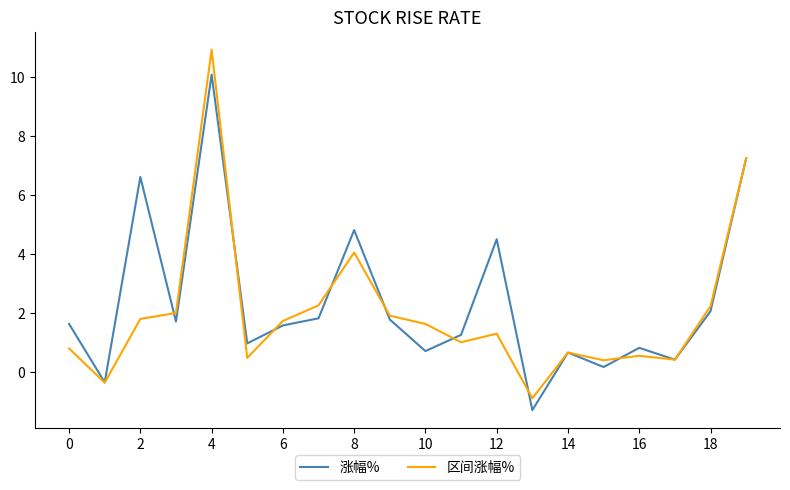

What is the maximum value for 涨幅%?

10.1